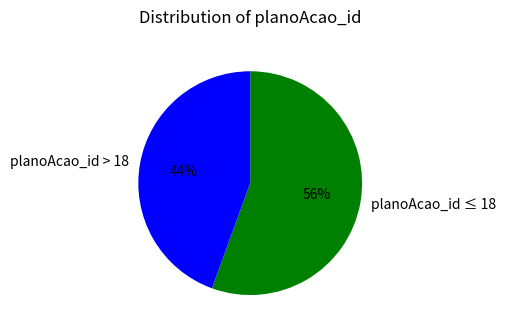

Do planoAcao_id > 18 and planoAcao_id ≤ 18 together represent more than half of the pie?

Yes